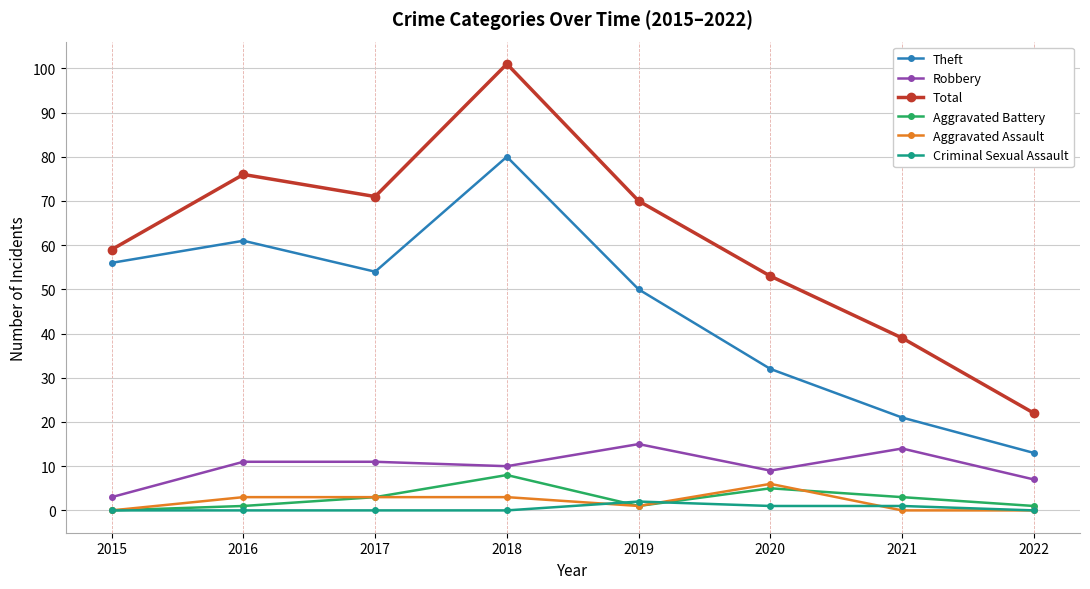

Read the Theft value at 2022.

13